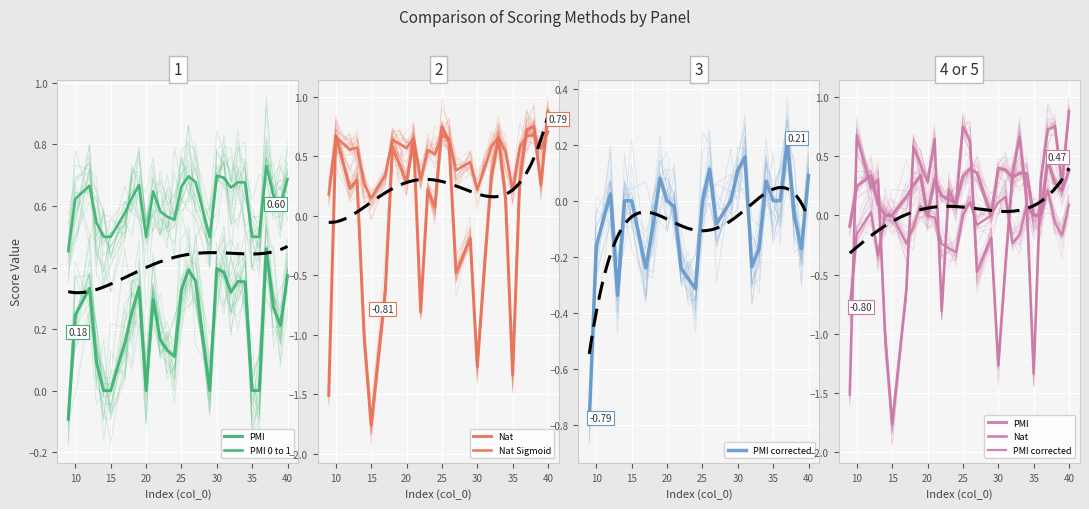

What is the lowest value of the Nat Sigmoid series?

0.1